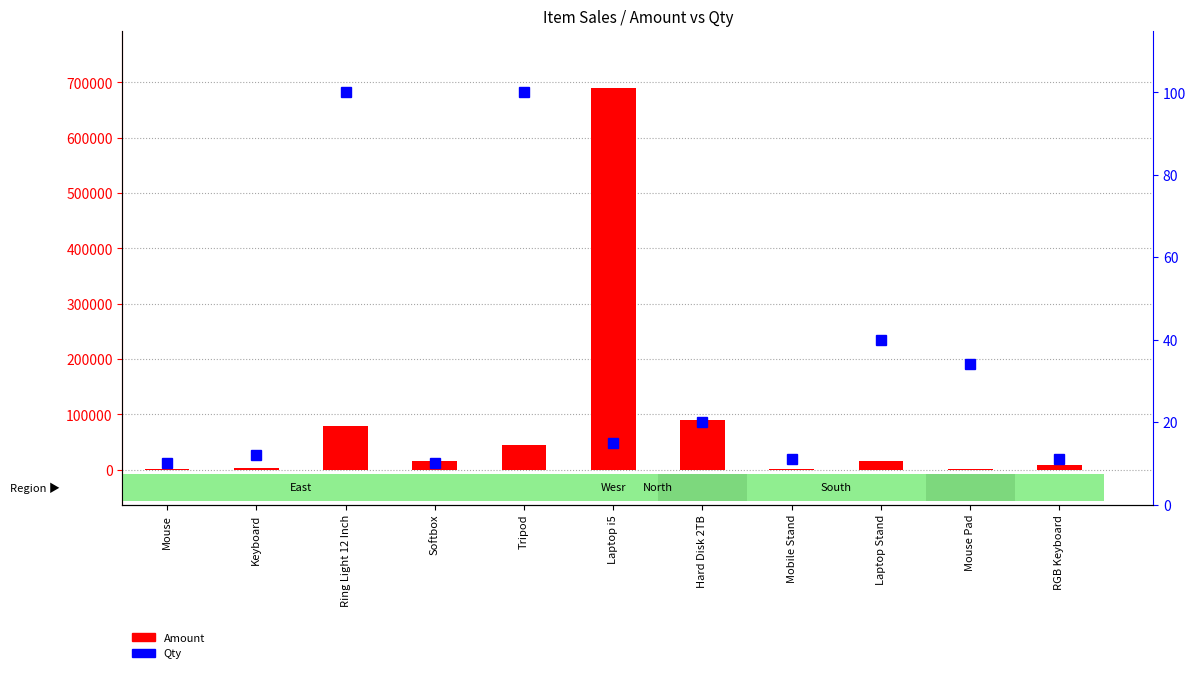

The value of Qty at RGB Keyboard is 11. True or false?

True